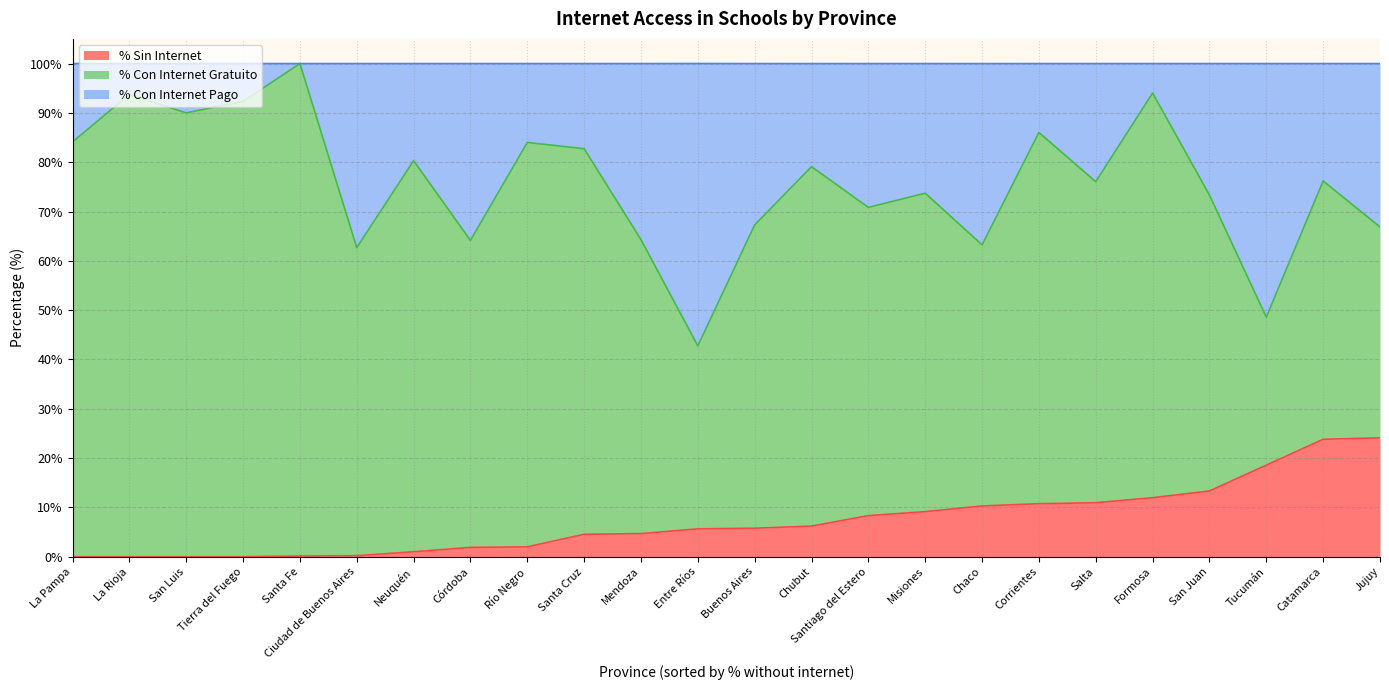

Which series ends up on top after the final intersection of % Con Internet Gratuito and % Con Internet Pago?

% Con Internet Pago